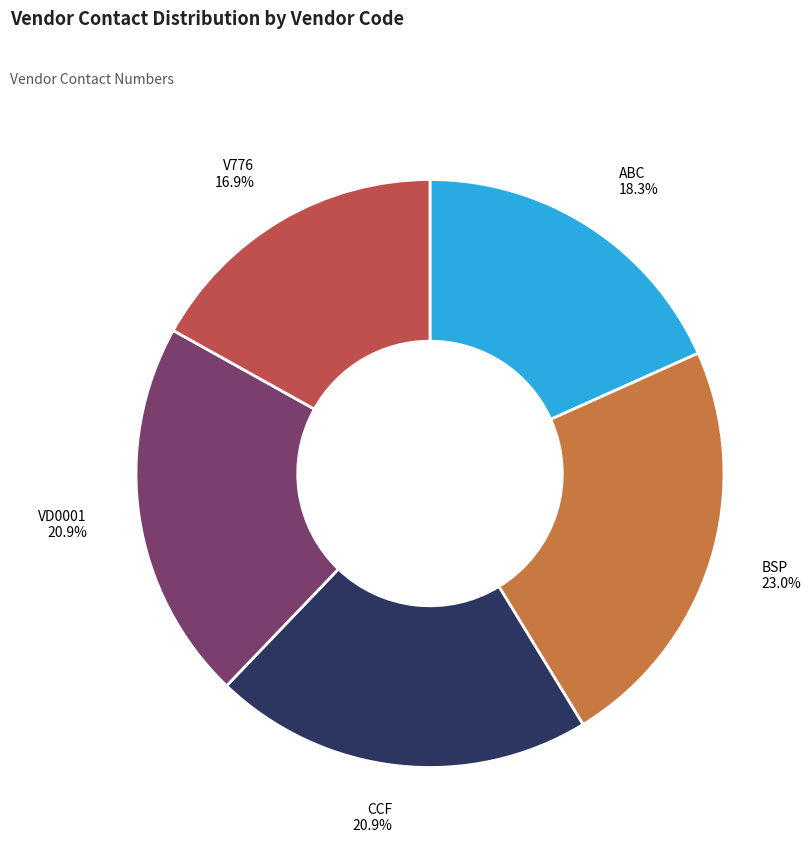

Is there any slice that represents more than half of the pie?

No